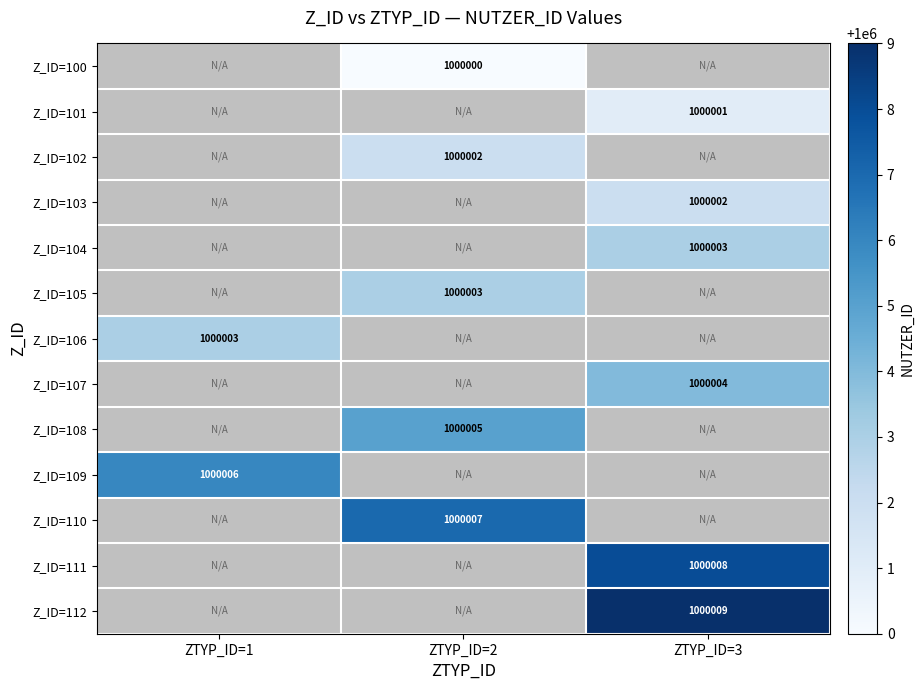

How many positive values does the Z_ID=109 series have?

1